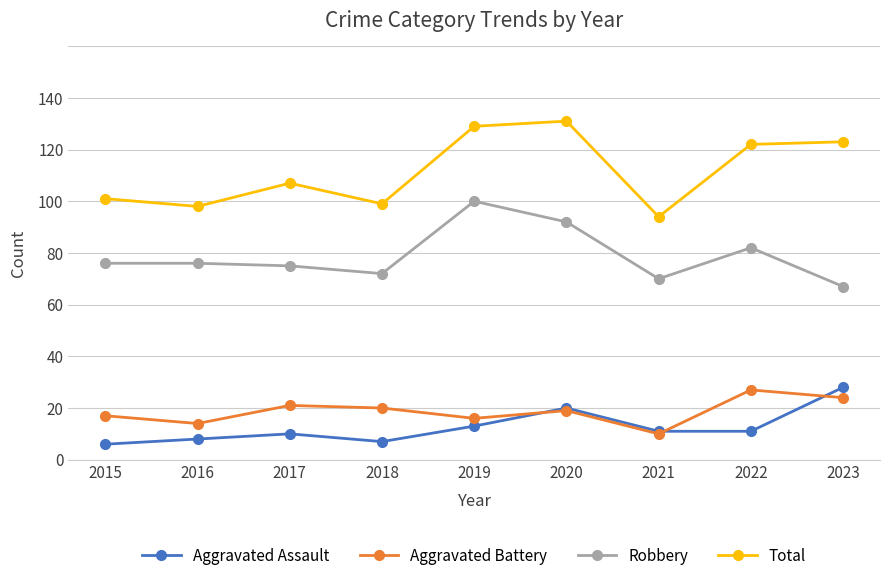

True or false: Aggravated Assault and Total cross at least once.

False